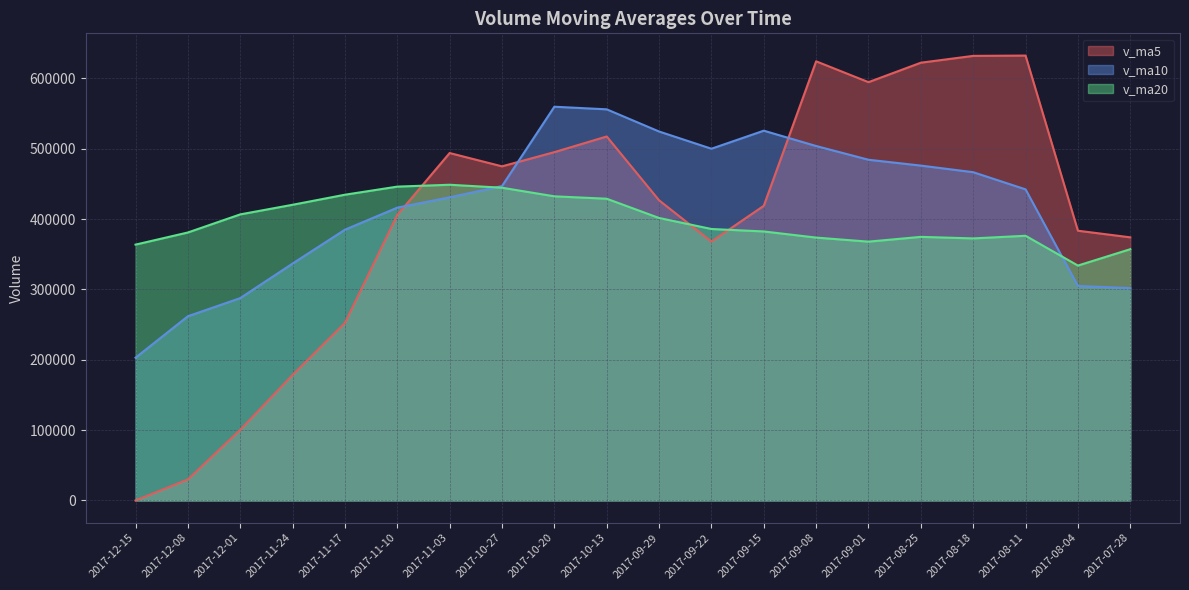

Is the value of v_ma5 at 2017-10-13 greater than the value of v_ma10 at 2017-09-22?

Yes